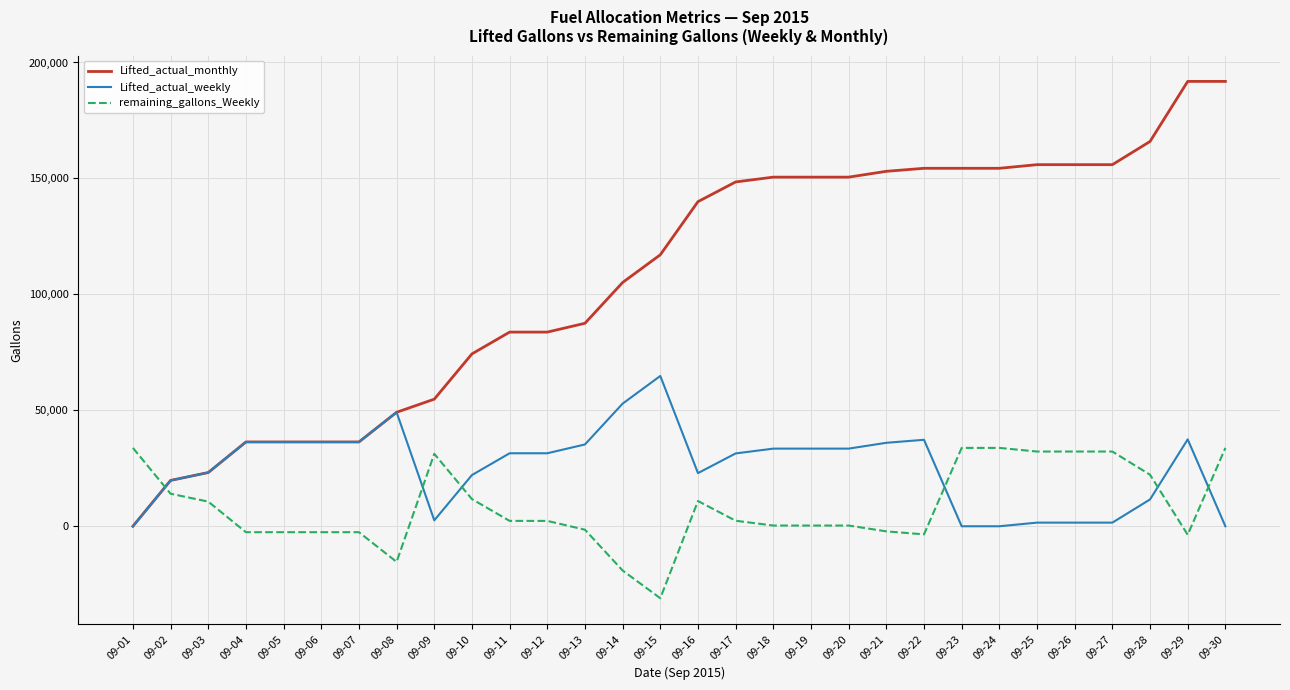

Which label corresponds to the smallest value in the chart?

09-15